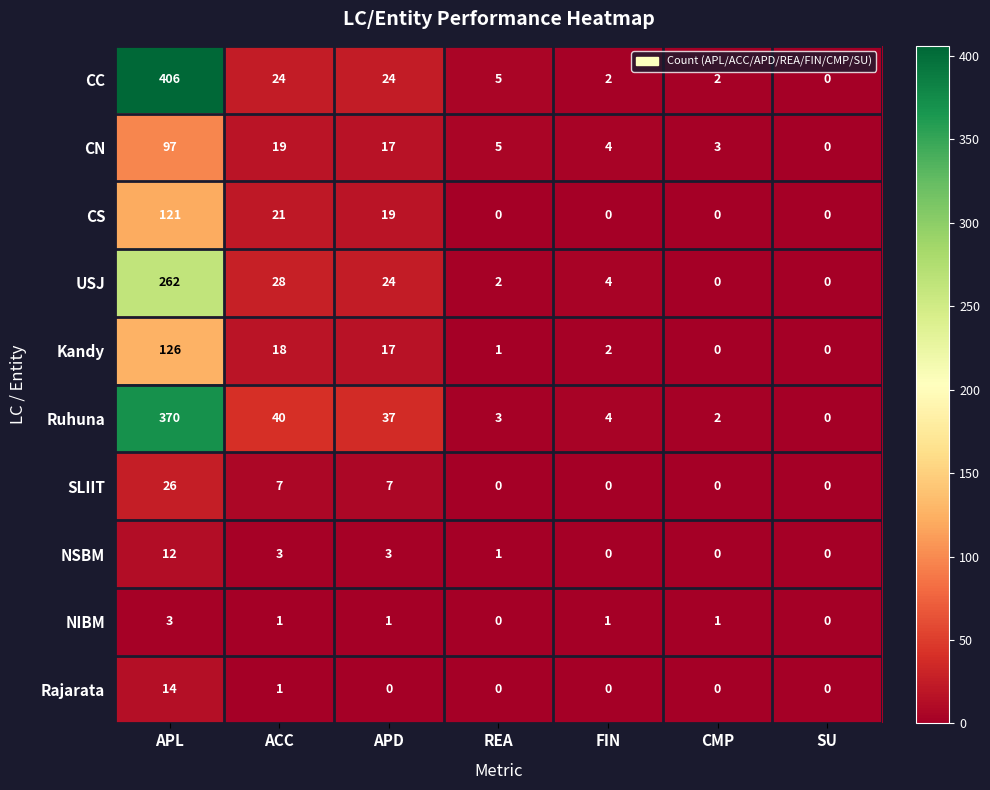

What is the average value of the Kandy series?

23